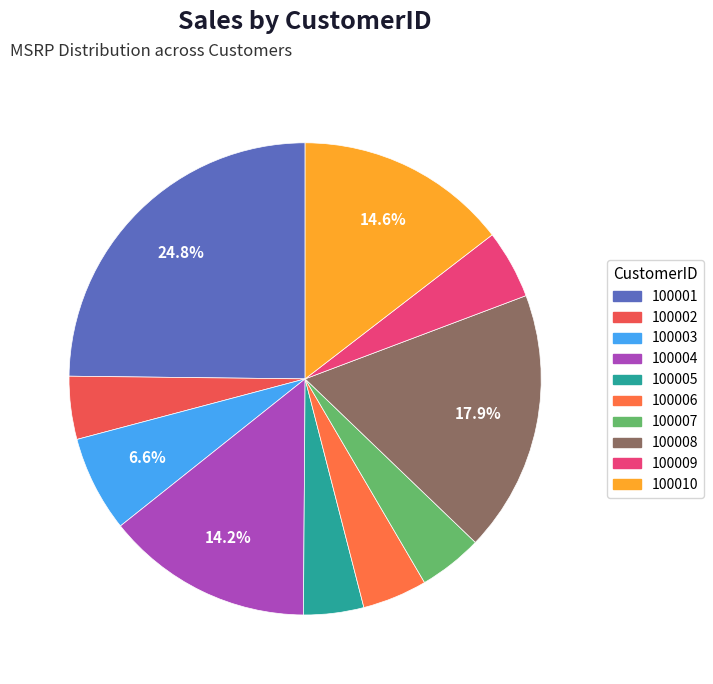

To the nearest percent, what portion does 100009 represent?

5%